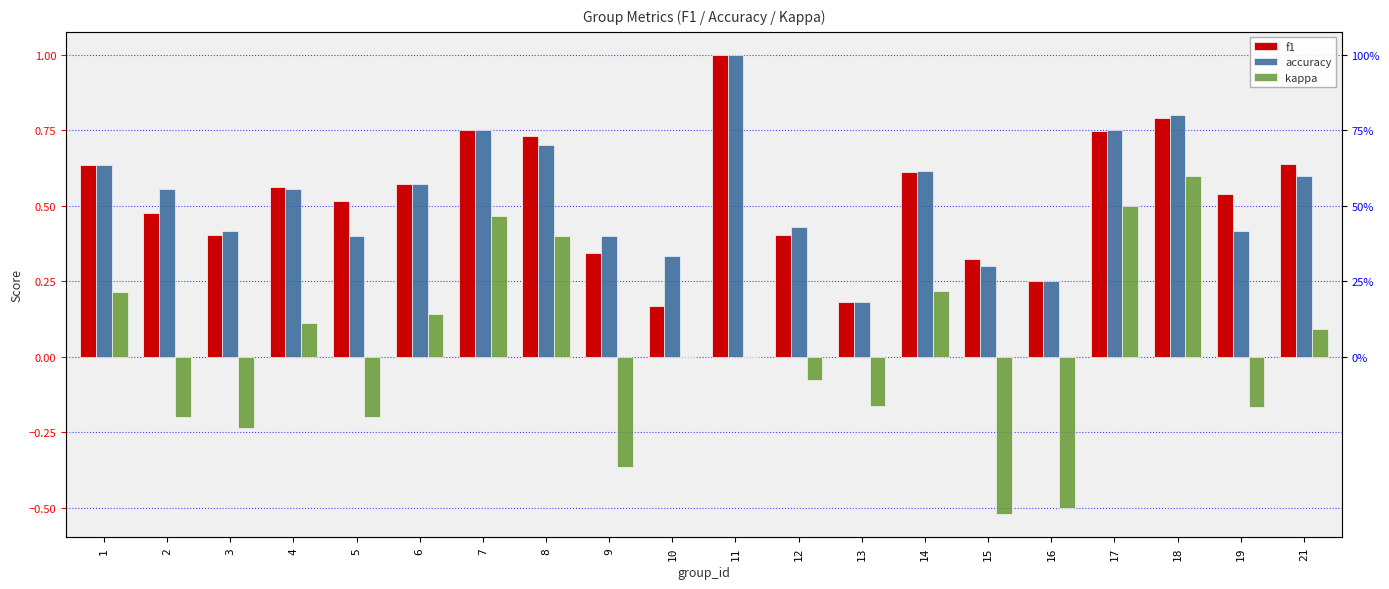

Count the number of data series in this chart.

3